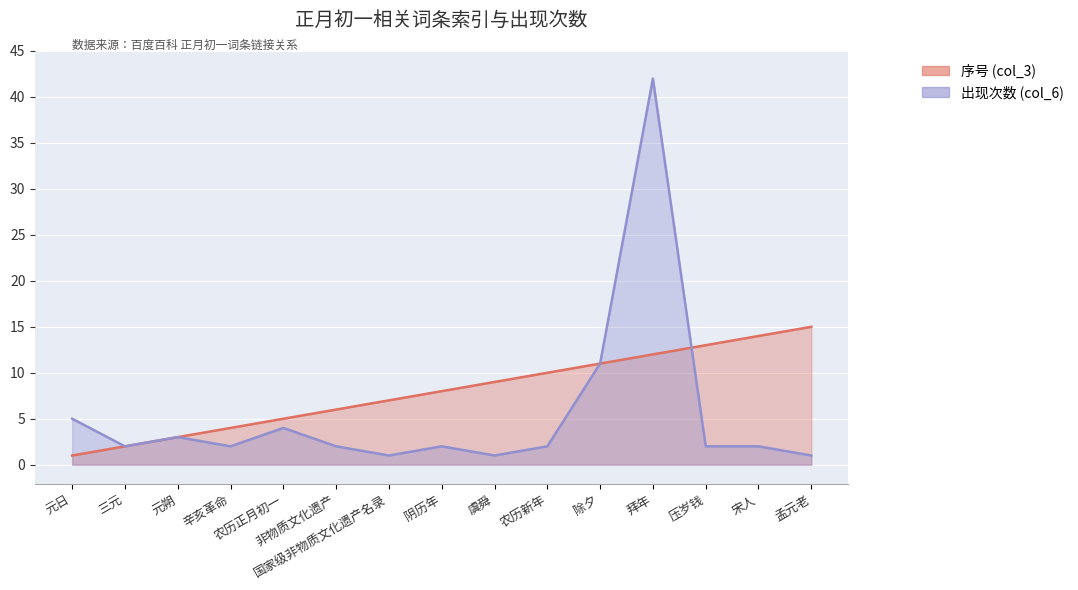

Reading left to right, what are all the values shown in this chart?

序号 (col_3): 1	2	3	4	5	6	7	8	9	10	11	12	13	14	15
出现次数 (col_6): 5	2	3	2	4	2	1	2	1	2	11	42	2	2	1